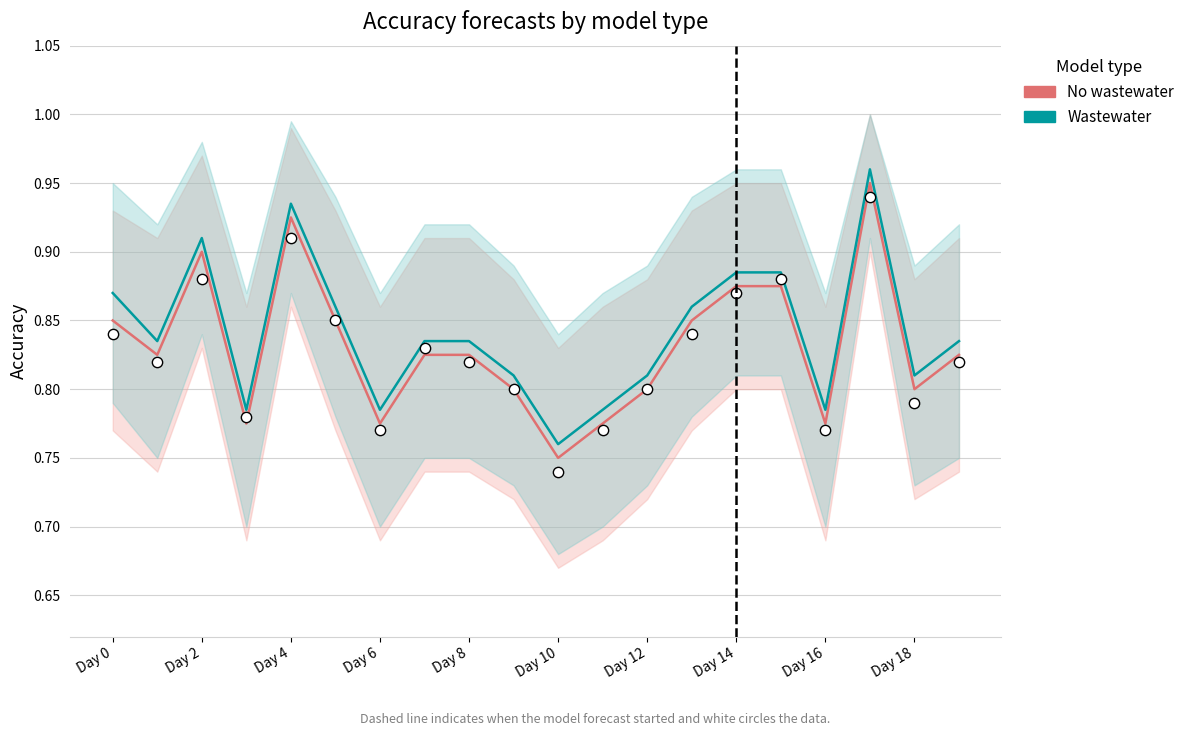

What are all the series names shown in the legend?

No wastewater, Wastewater